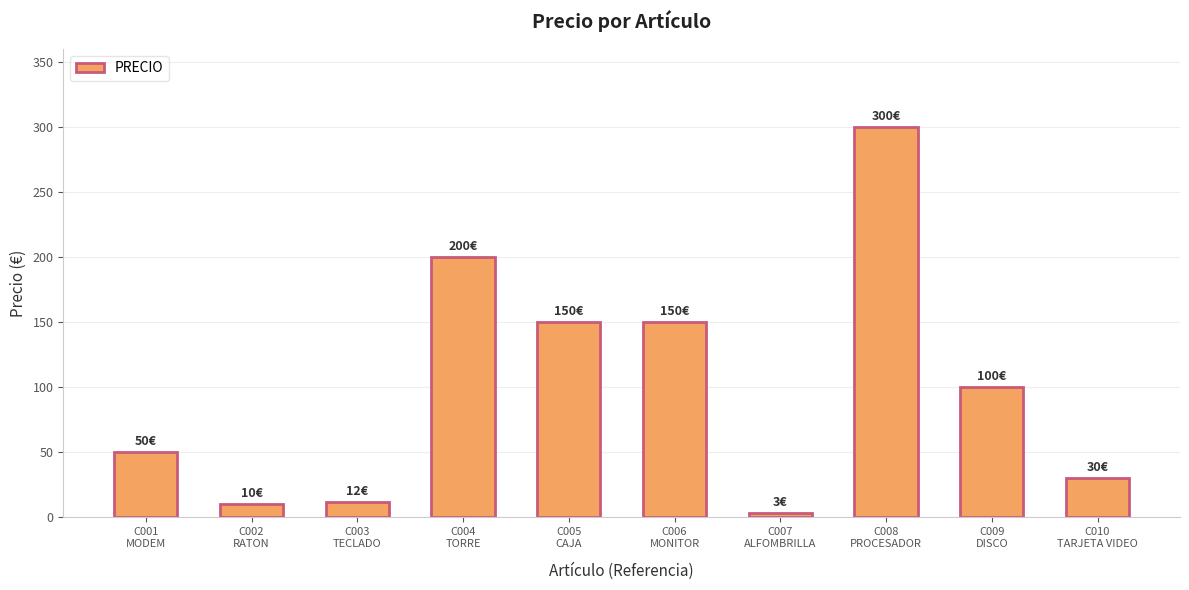

Count the number of categories in the chart.

10